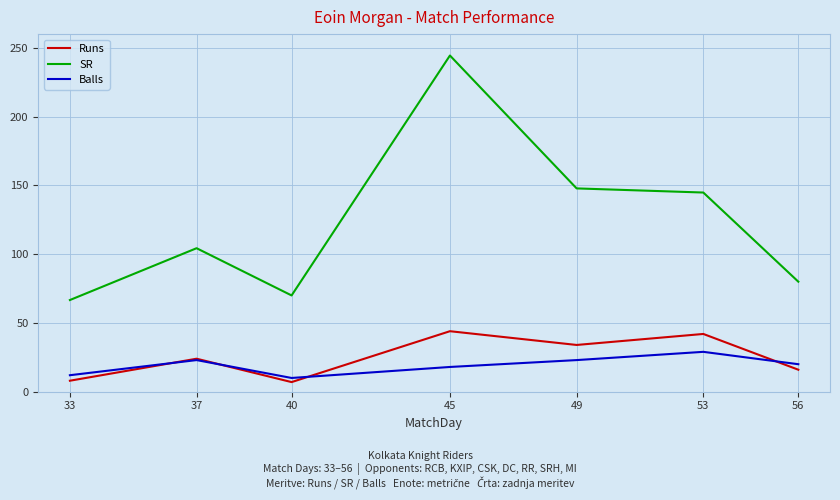

How many series are shown in this chart?

3